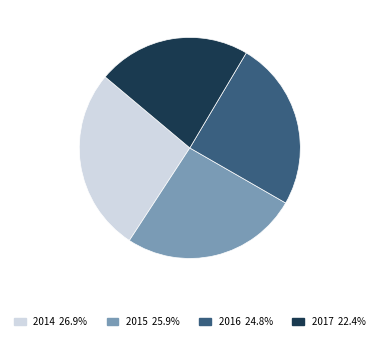

What percentage is NOT represented by 2017?

77.6%